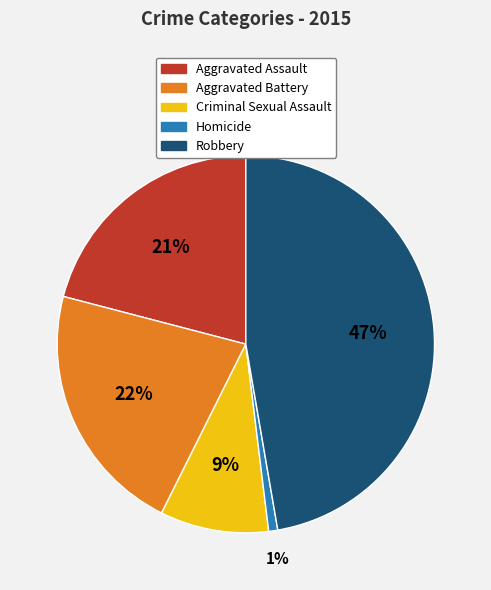

How many segments does this pie chart have?

5